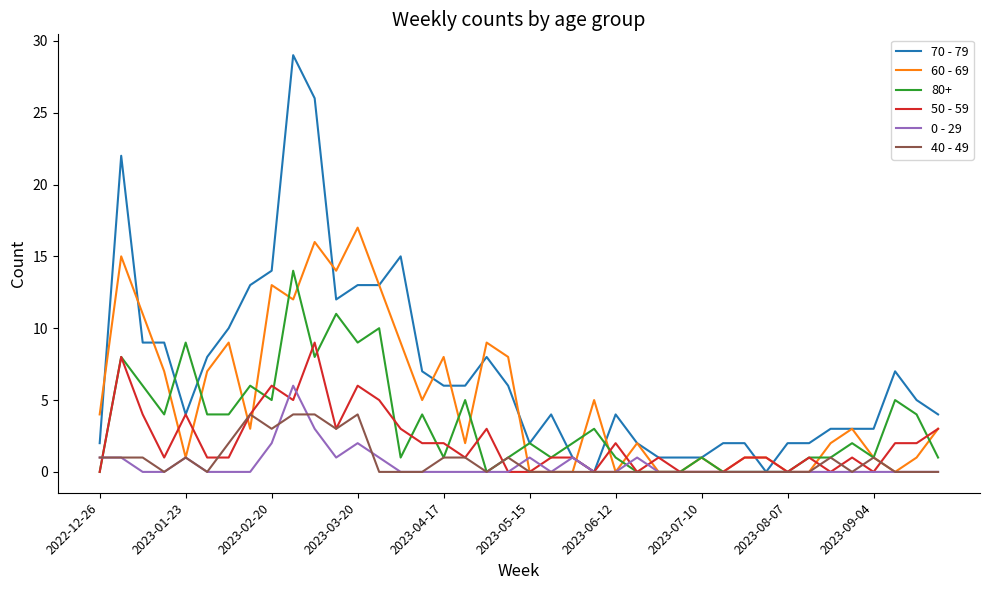

Is this an area chart (filled region under the line)?

No